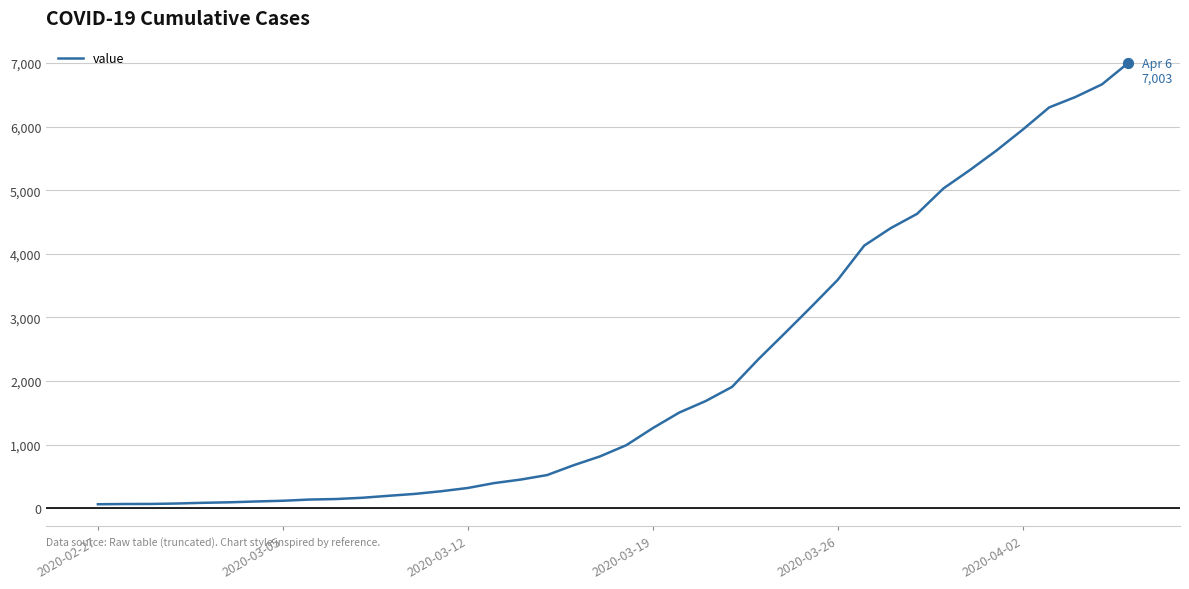

What is the difference between the maximum and minimum values?

6939